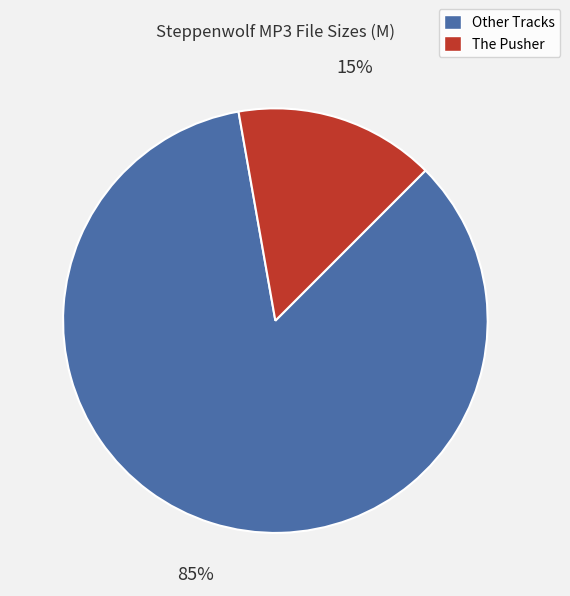

To the nearest percent, what is the average slice percentage?

50%